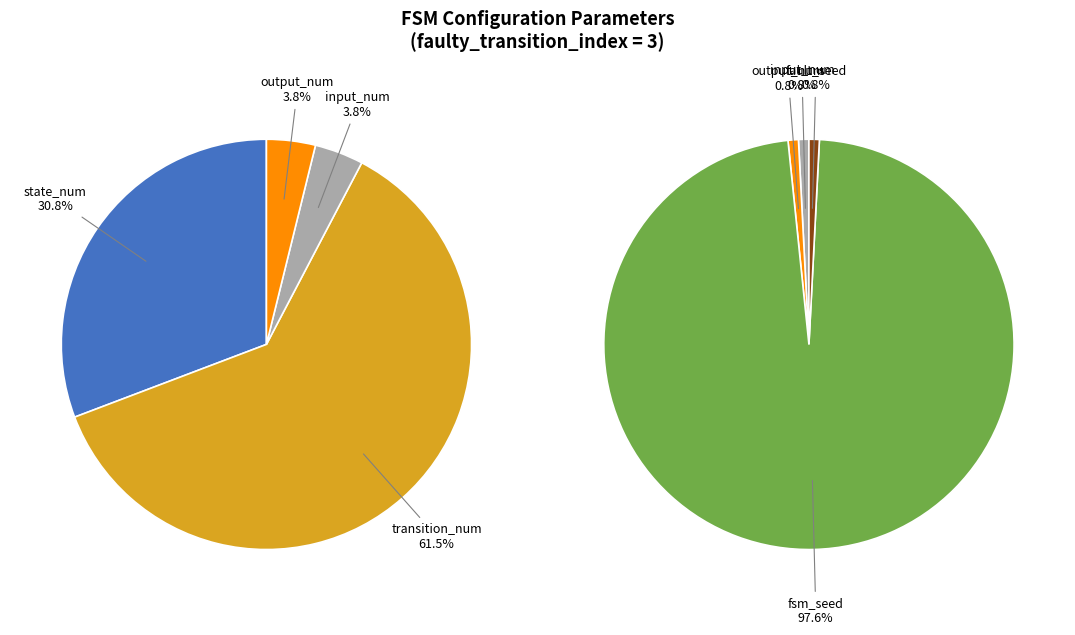

True or false: transition_num accounts for 21% of the total.

False